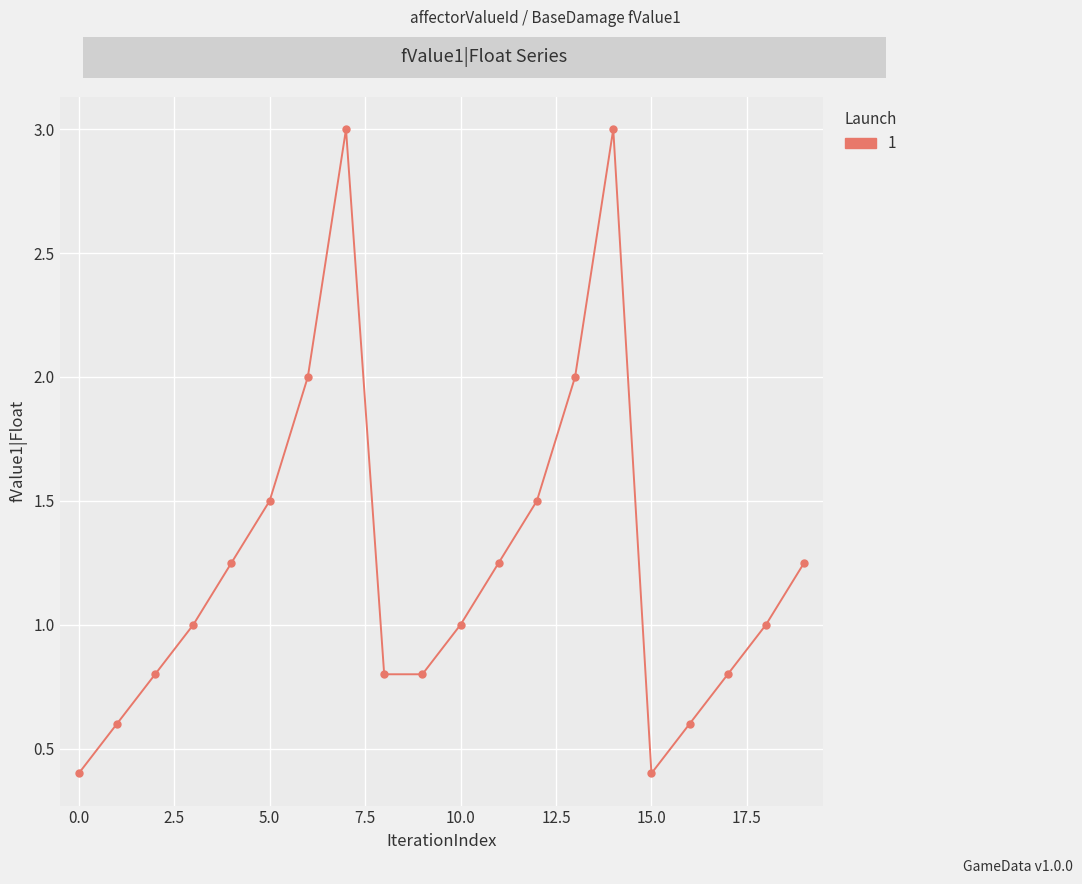

True or false: there are more than 0 points higher than both neighbors.

True